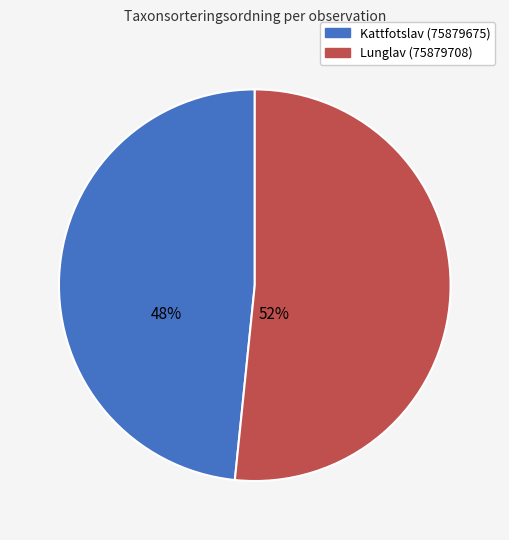

To the nearest percent, what is the combined percentage of Kattfotslav (75879675) and Lunglav (75879708)?

100%